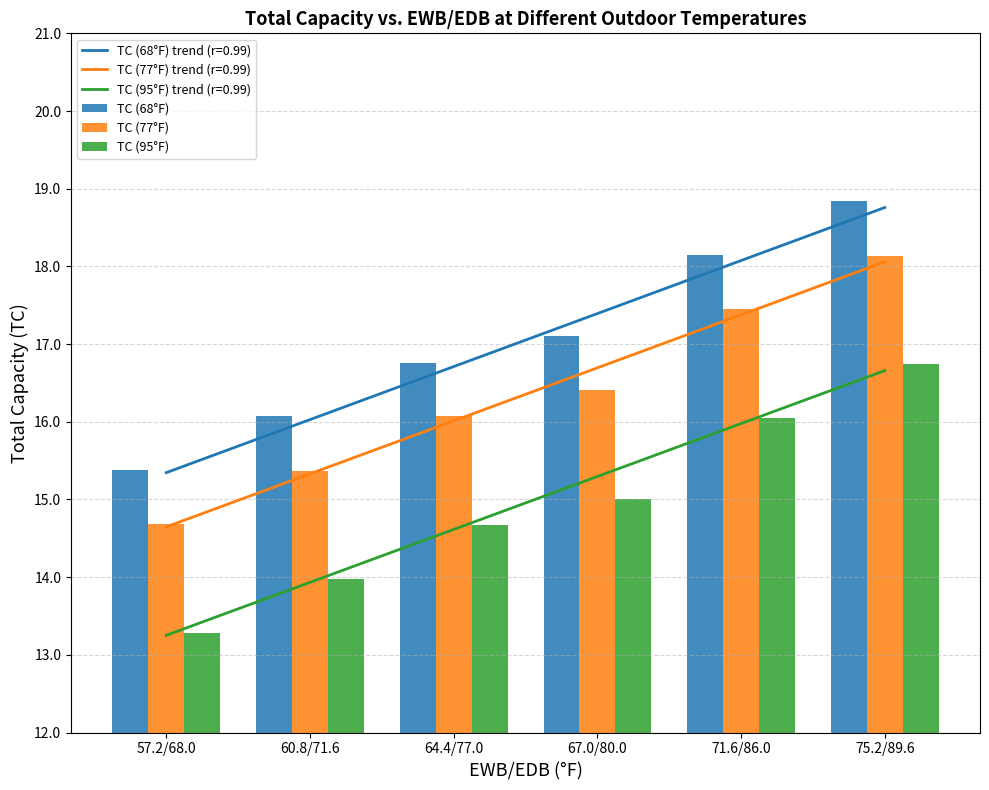

The TC (95°F) series shows 3.3 at 60.8/71.6. True or false?

False